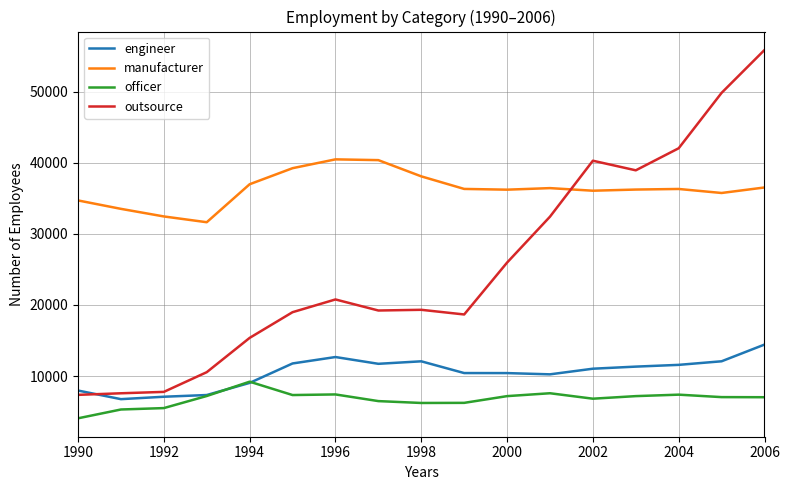

Which series has the largest range (max minus min)?

outsource